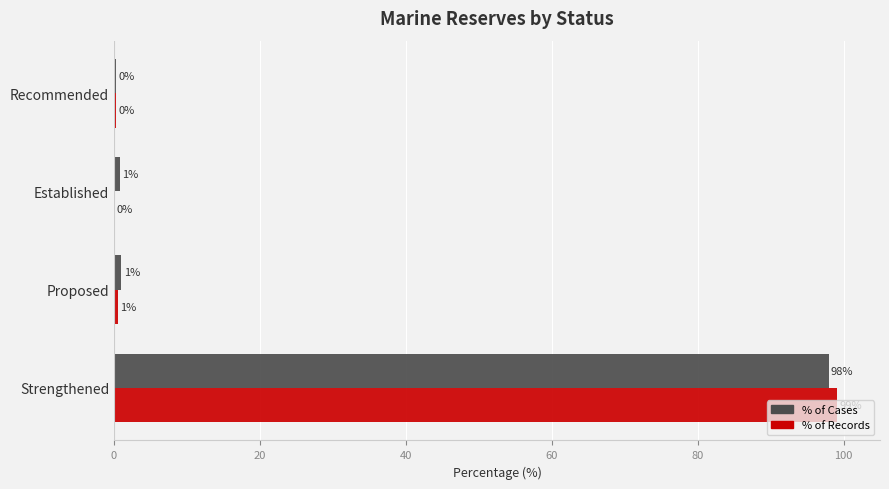

True or false: % of Cases has a value of 1.0 at Proposed.

True